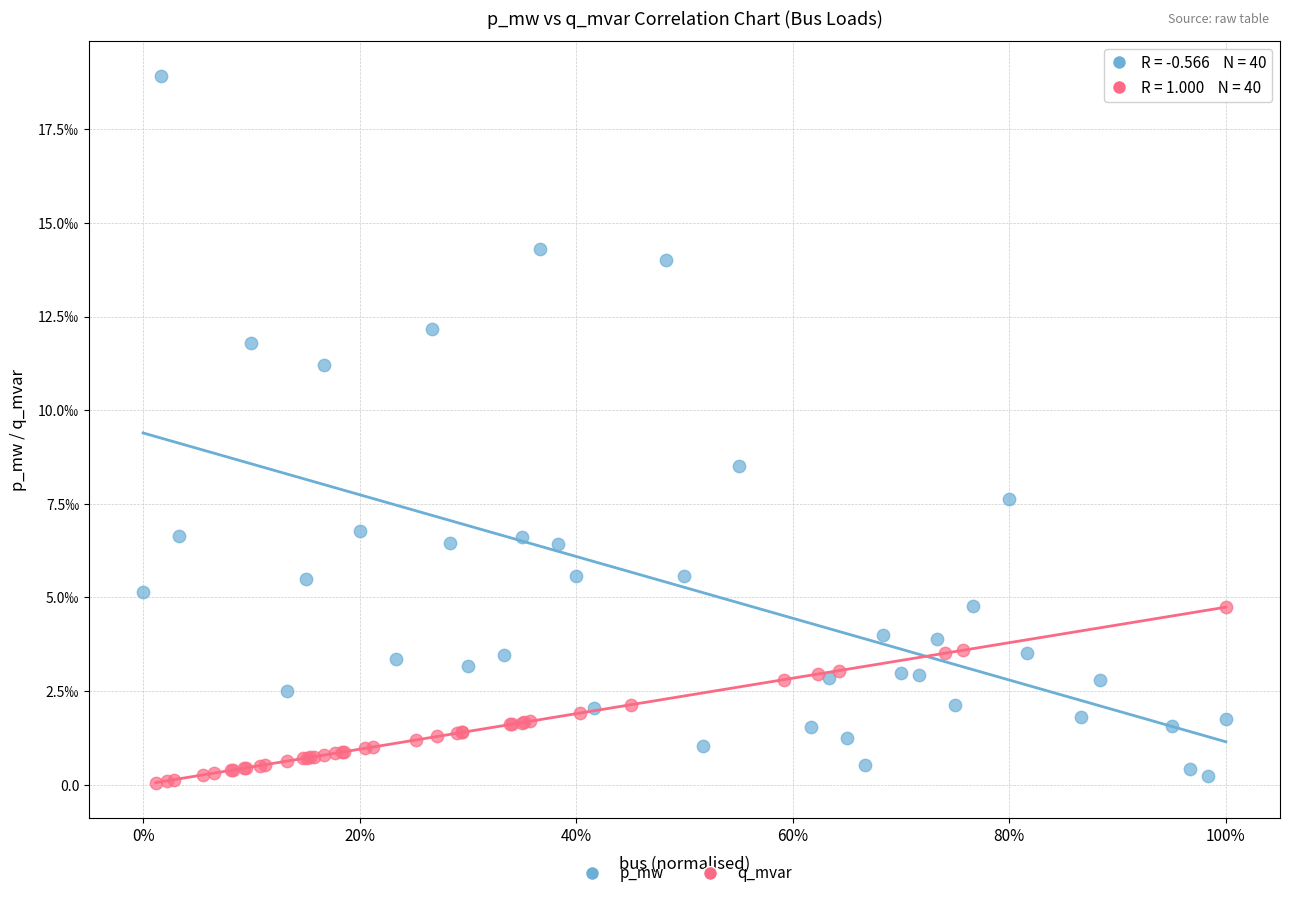

What are all the series names shown in the legend?

p_mw, q_mvar